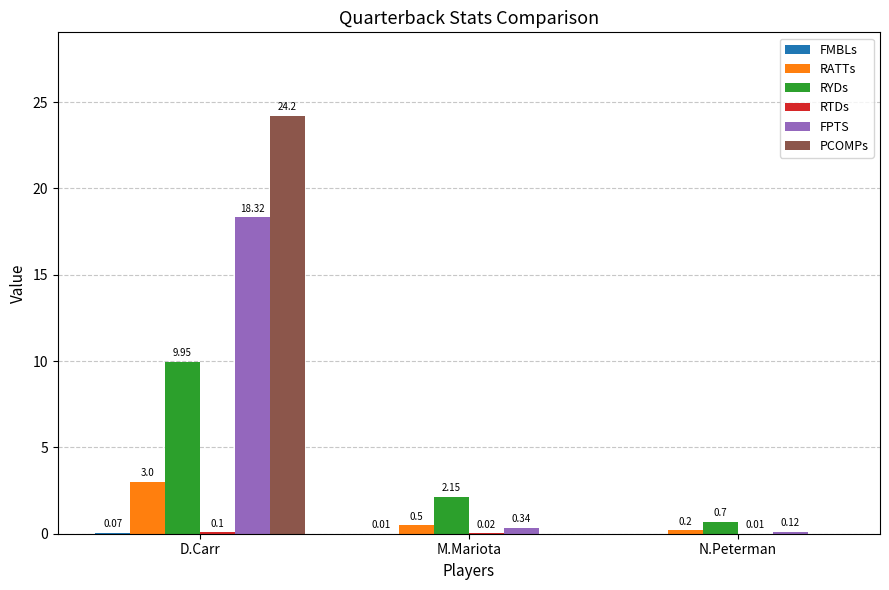

Is the value of RYDs at M.Mariota greater than the value of RATTs at D.Carr?

No